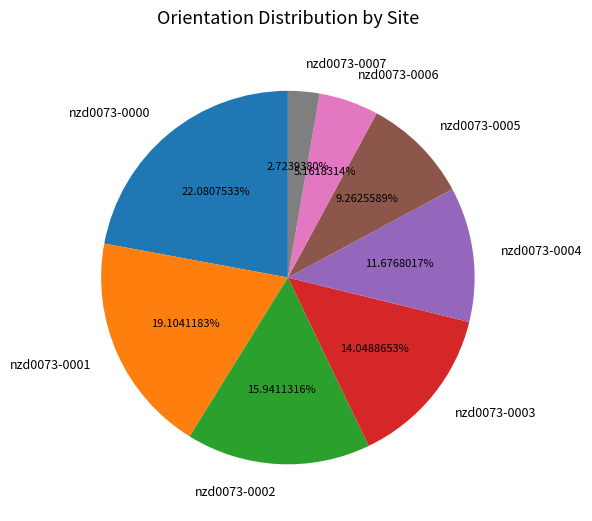

Which has a higher value, nzd0073-0002 or nzd0073-0000?

nzd0073-0000